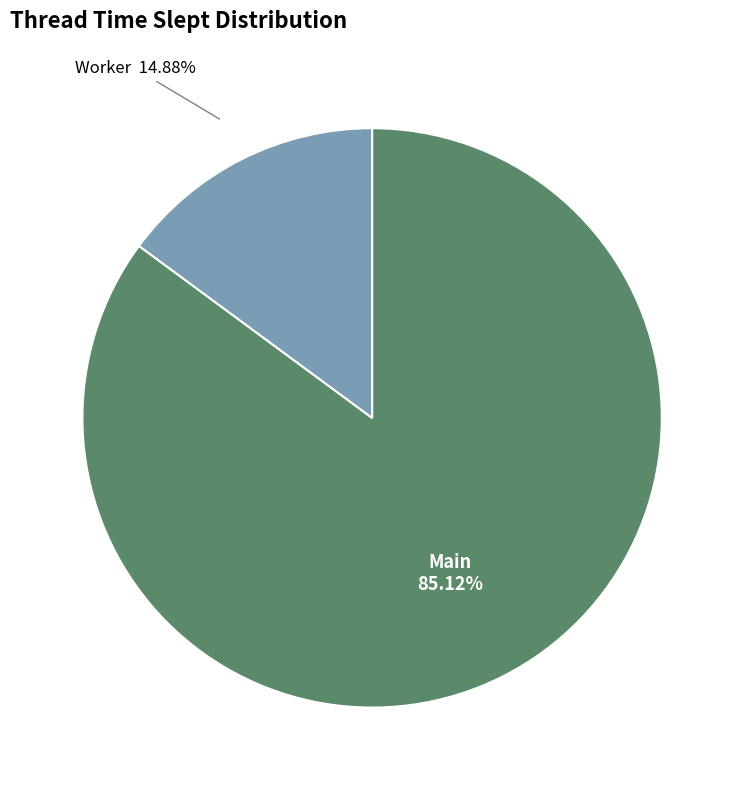

How many slices are in this pie chart?

2